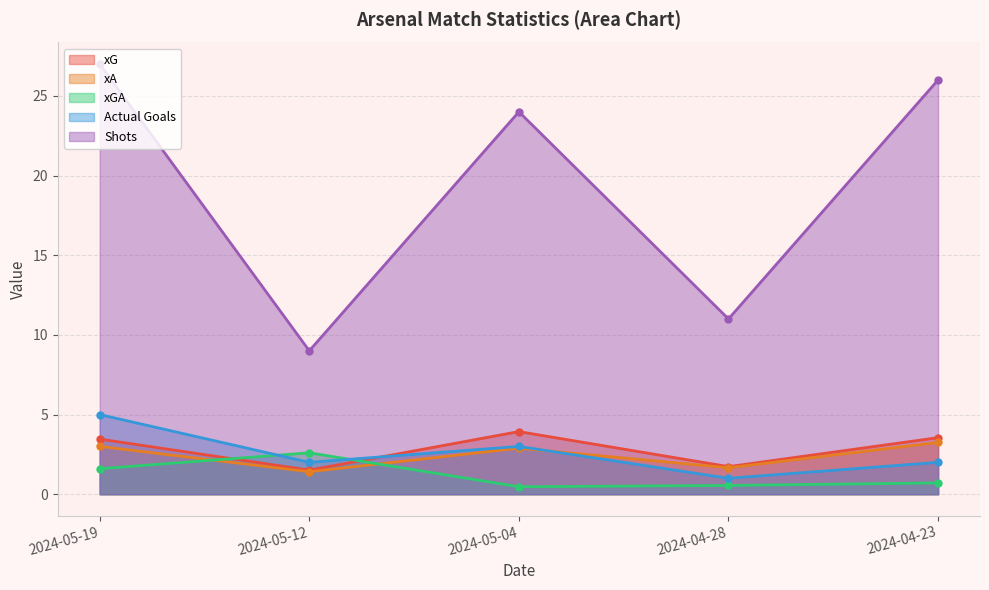

What is the label of the 2nd point from the right?

2024-04-28